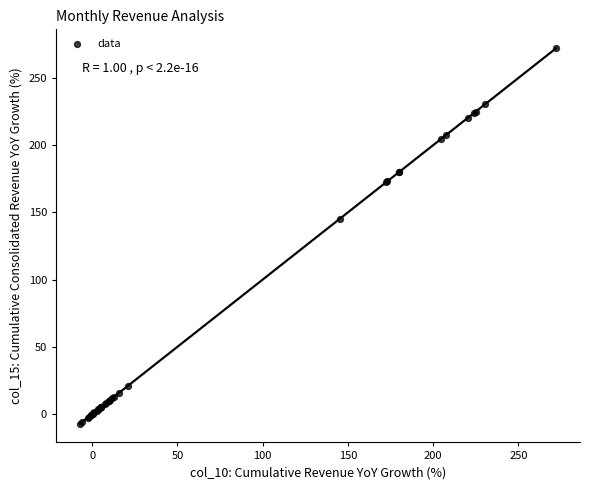

What Y value in the scatter plot is closest to 132?

145.3